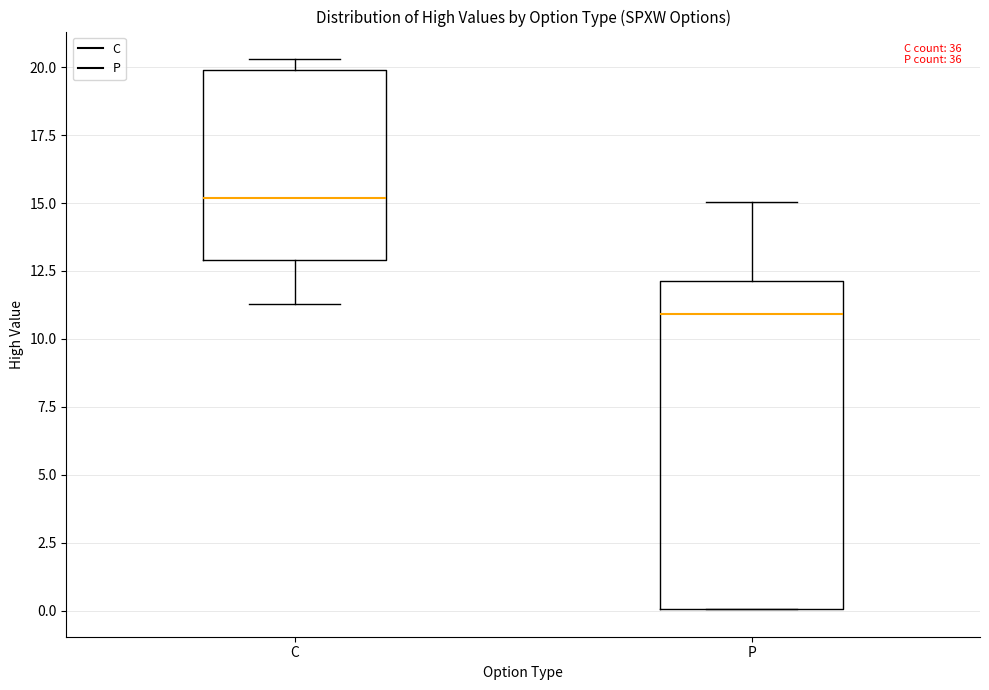

Reading left to right, transcribe this box plot: for each box, give where its median line is, the range the box spans, and where its two whiskers end, as read against the y-axis. The values are not printed on the chart, so give them approximately, as read against the axis.

C: median 15.0, box 13.0 to 20.0, whiskers 11.5 to 20.5
P: median 11.0, box 0.0 to 12.0, whiskers 0.0 to 15.0